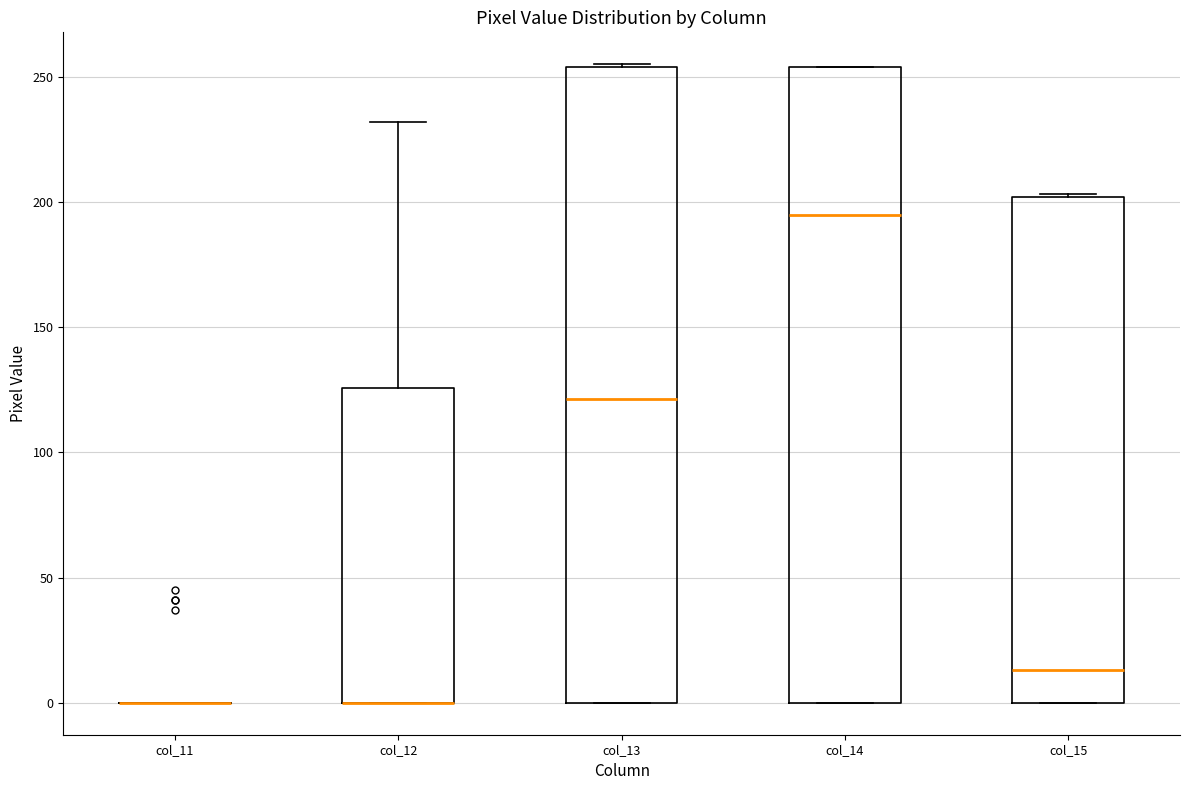

Where is the lower edge of the box for col_13 on the y-axis? The values are not printed on the chart, so give them approximately, as read against the axis.

0